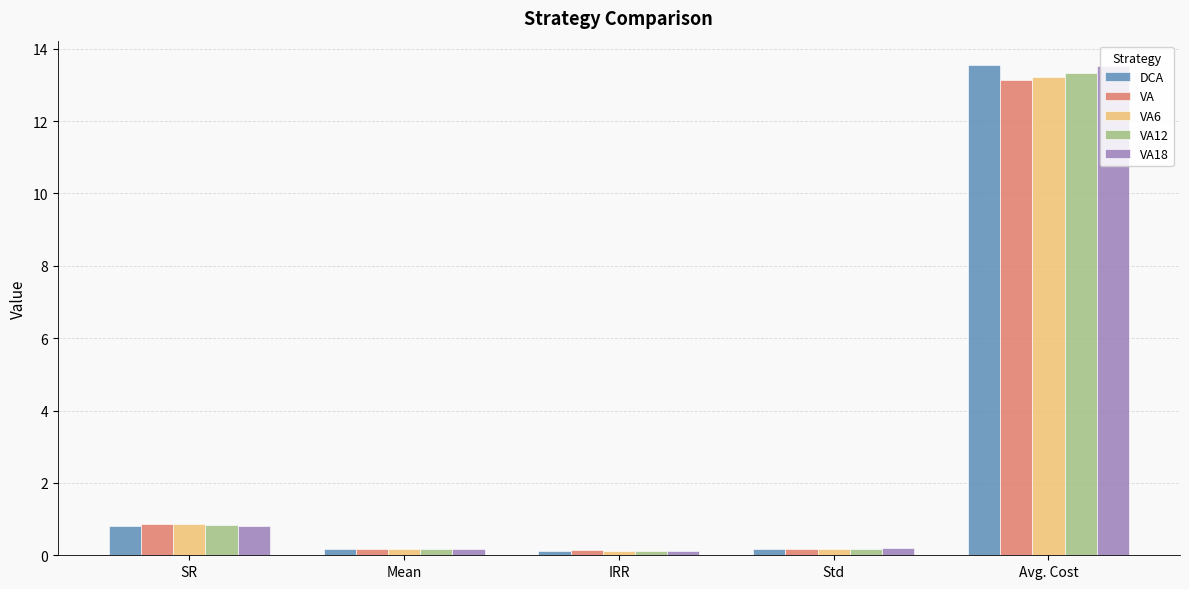

What is the value of the VA12 bar at the 2nd from the left?

0.2